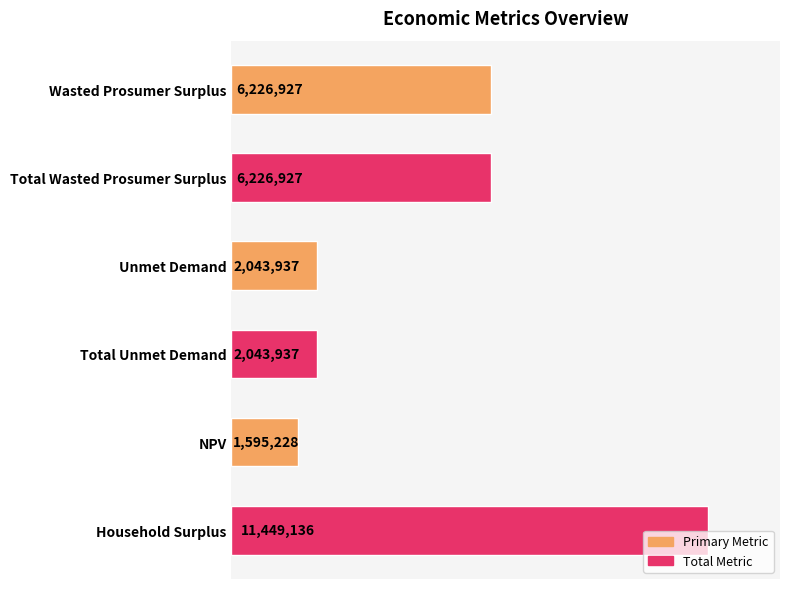

Are the bars horizontal?

Yes